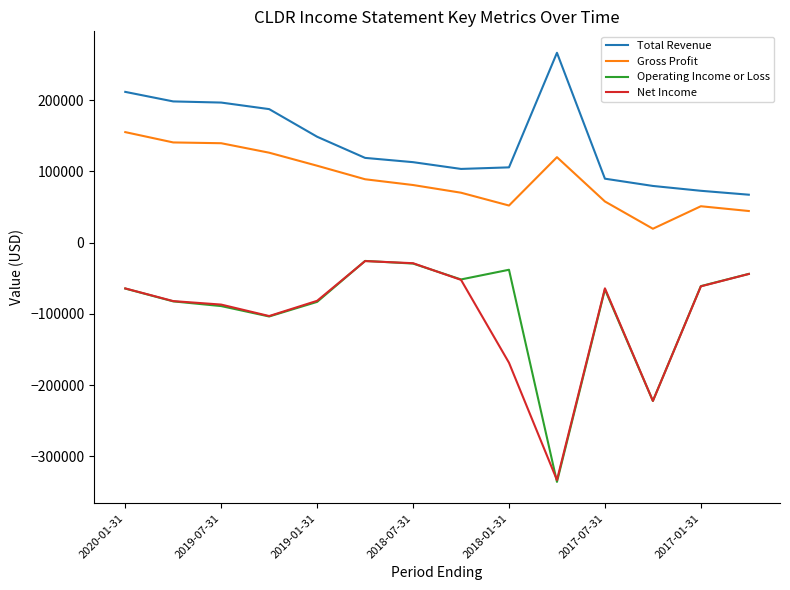

True or false: Total Revenue and Net Income intersect in this chart.

False